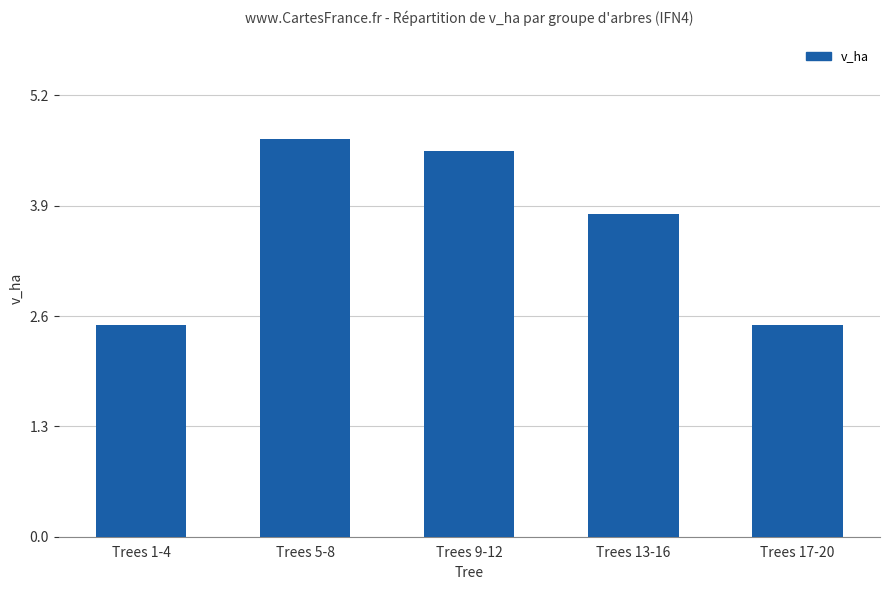

Are the bars horizontal?

No